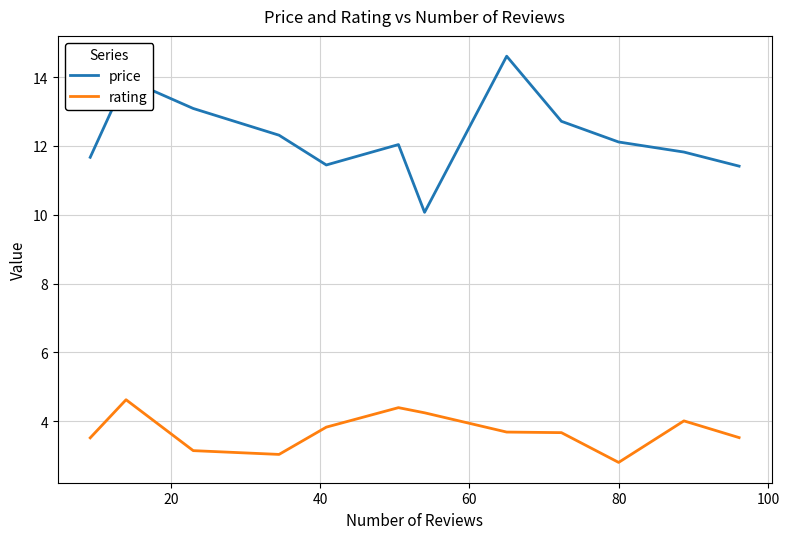

Rank the series by their average value, from lowest to highest.

rating, price